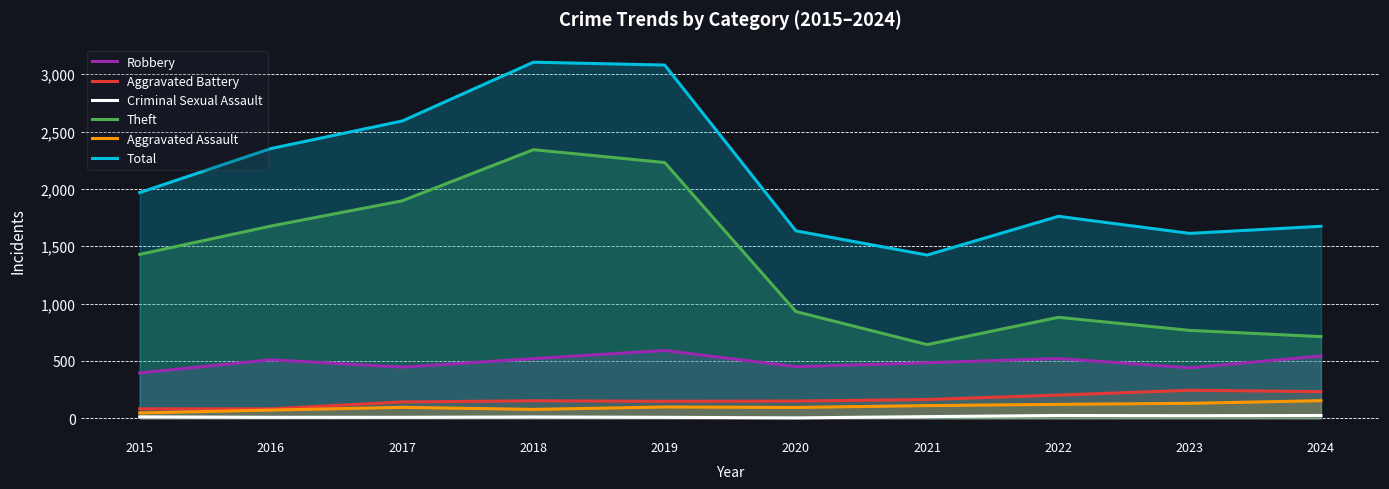

The value of Aggravated Battery at 2019 is 208. True or false?

False